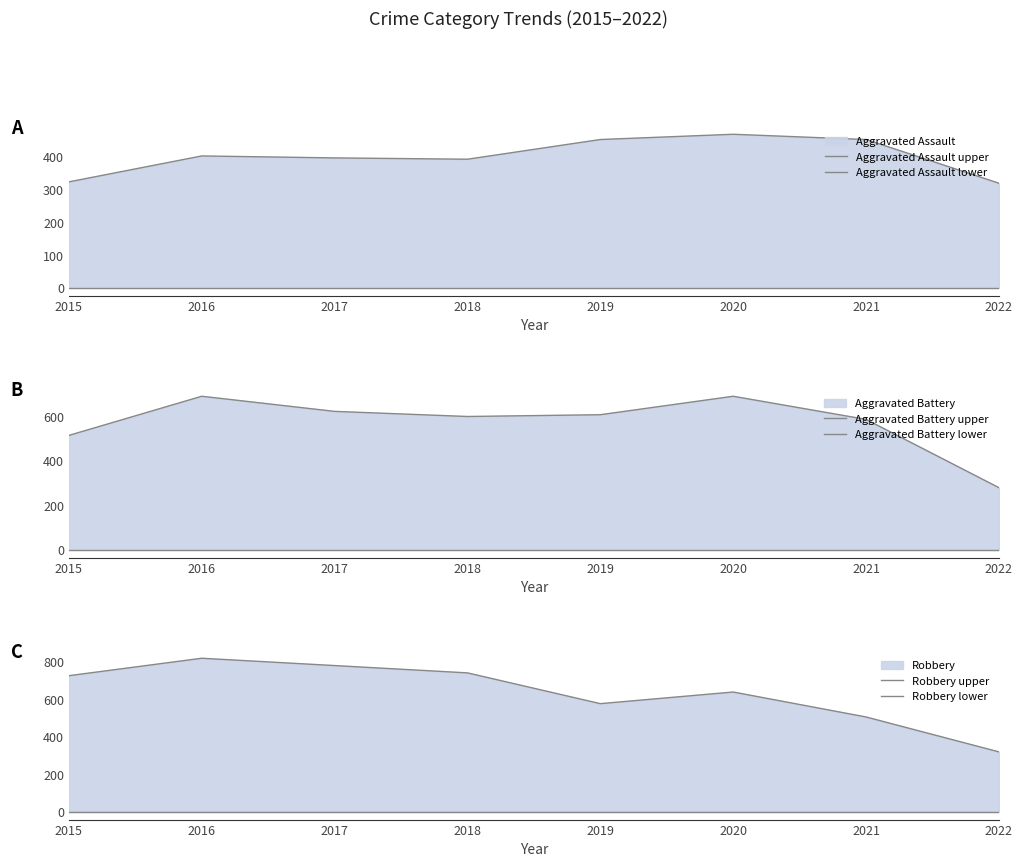

Does the chart display data point markers on the line(s)?

No